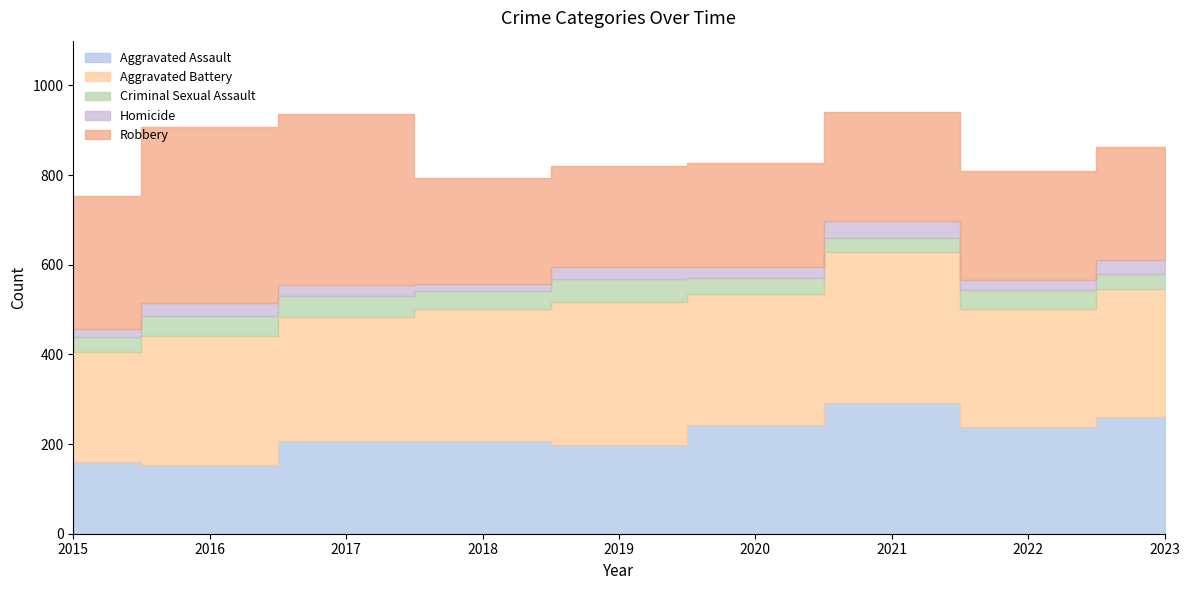

The Criminal Sexual Assault series shows 33 at 2023. True or false?

True